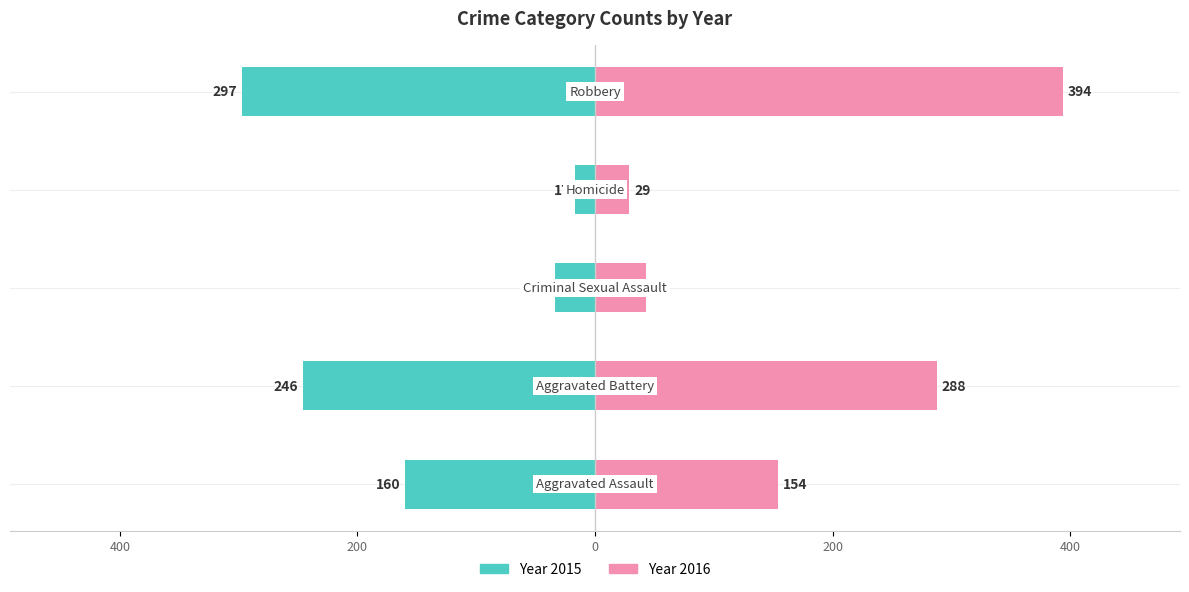

What is the average value of the 2016 series?

182